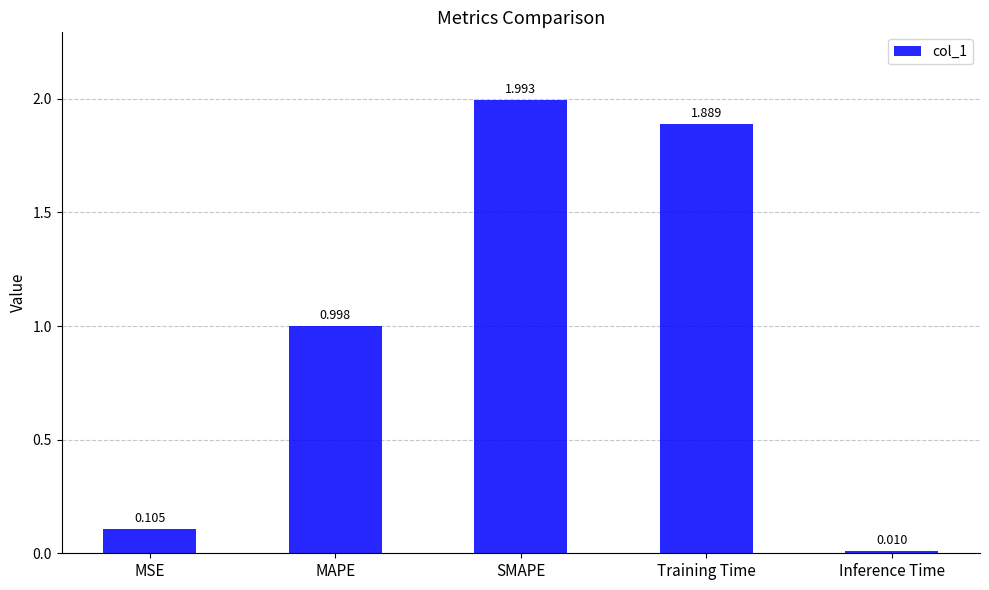

Rank the categories by value from lowest to highest.

Inference Time, MSE, MAPE, Training Time, SMAPE